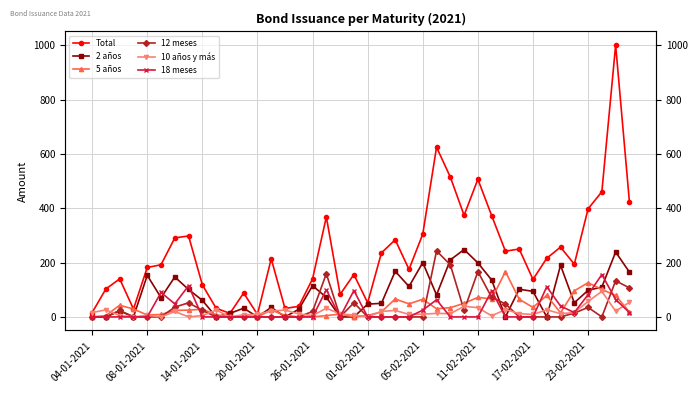

Between 17 and 28, which is larger?

28